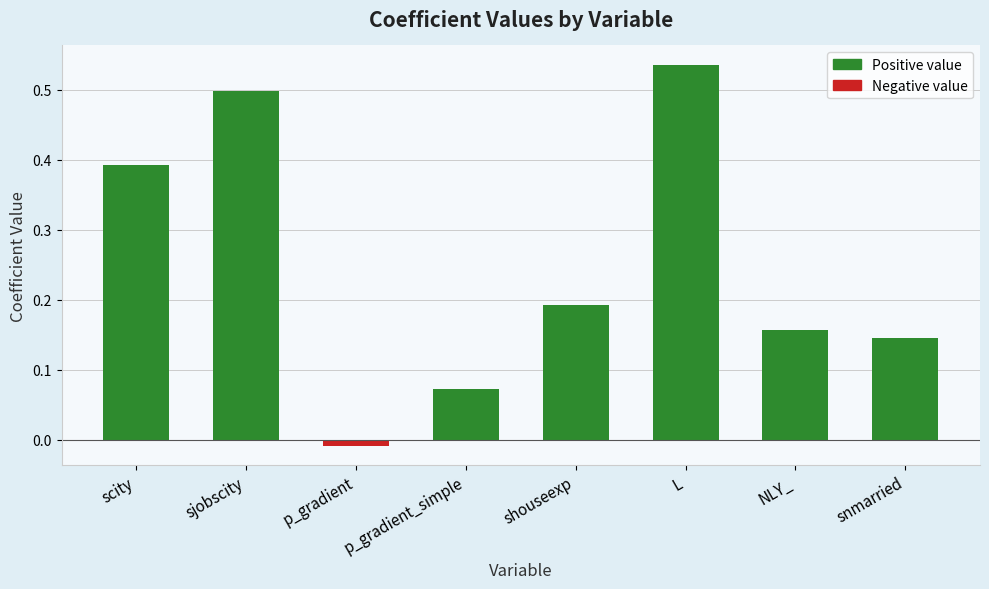

How many positive values are there?

7